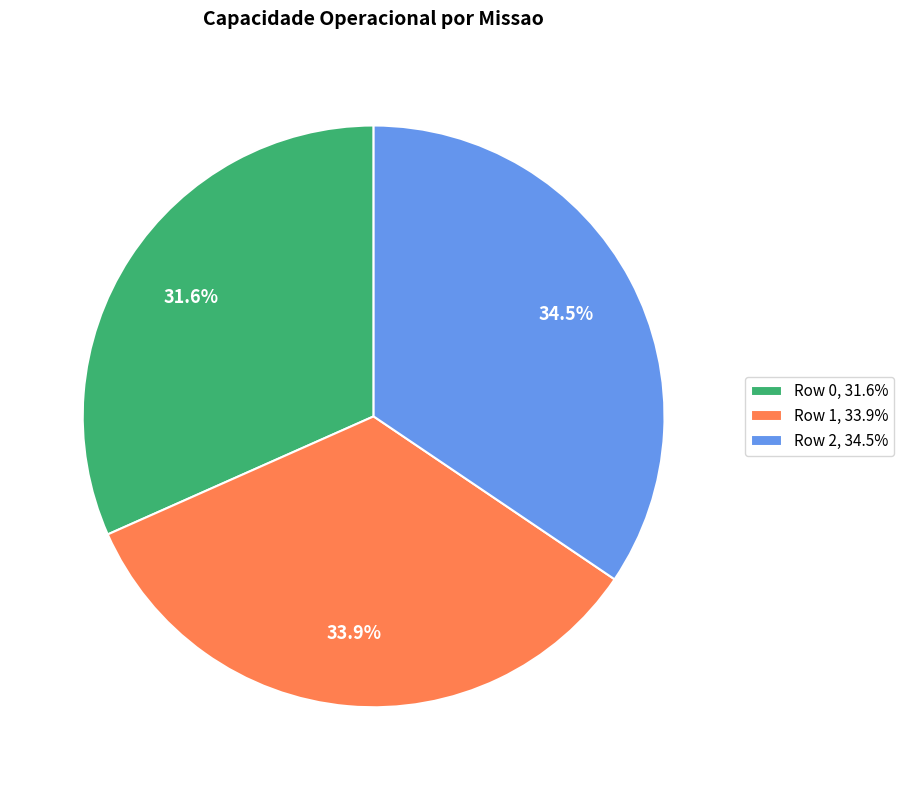

Is there a majority slice in this chart?

No